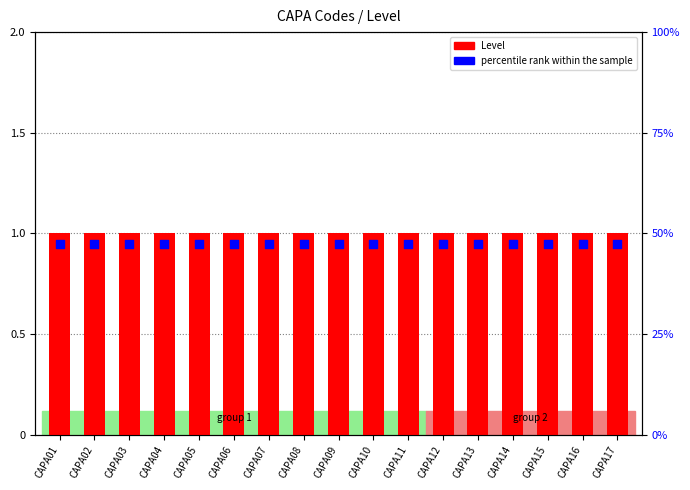

What are all the series names shown in the legend?

Level, percentile rank within the sample